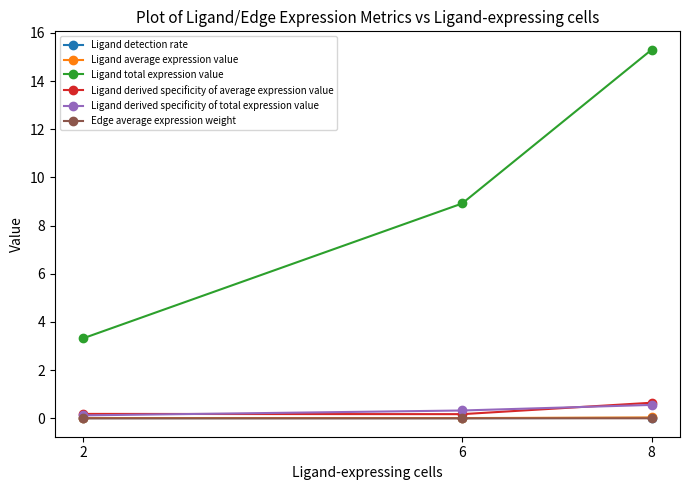

What is the highest value of the Ligand derived specificity of total expression value series?

0.6